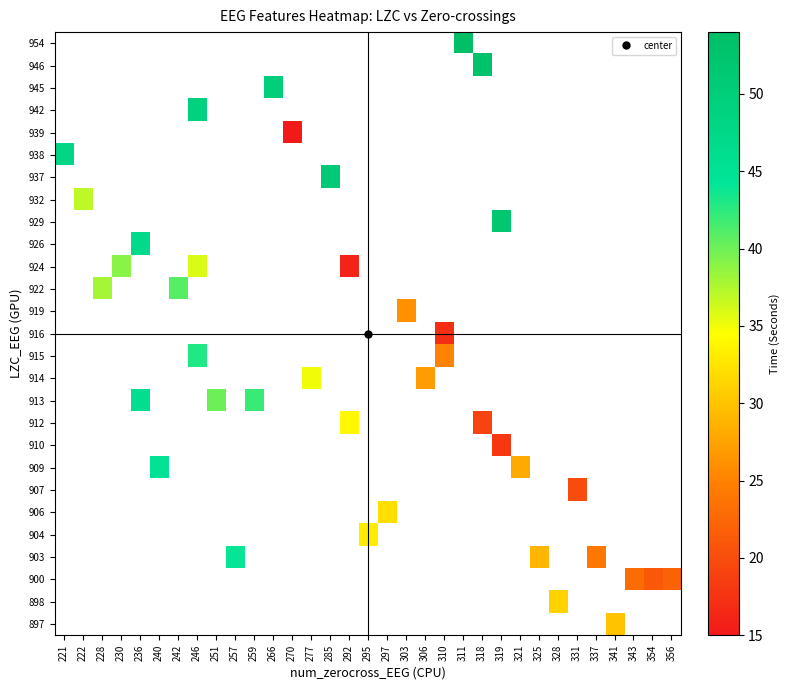

Between 341 and 230, which is larger?

230